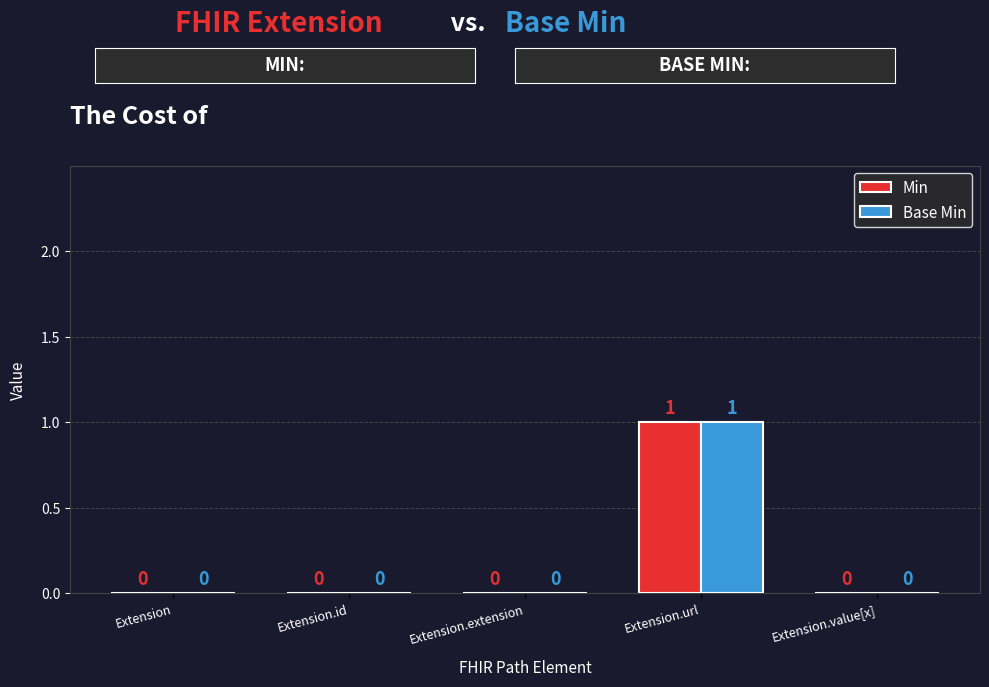

What are all the series names shown in the legend?

Min, Base Min